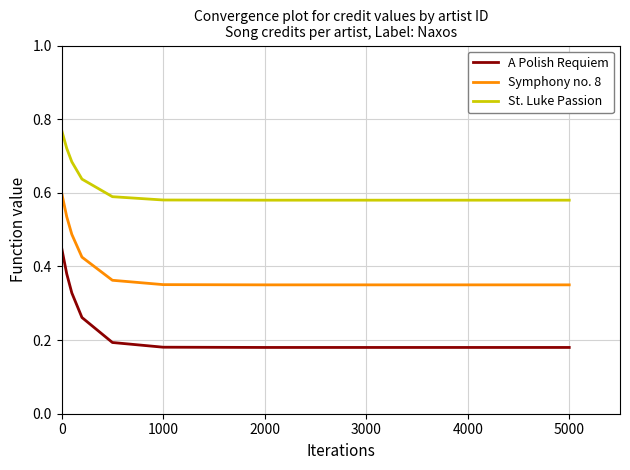

Which series has the largest total across all categories?

St. Luke Passion